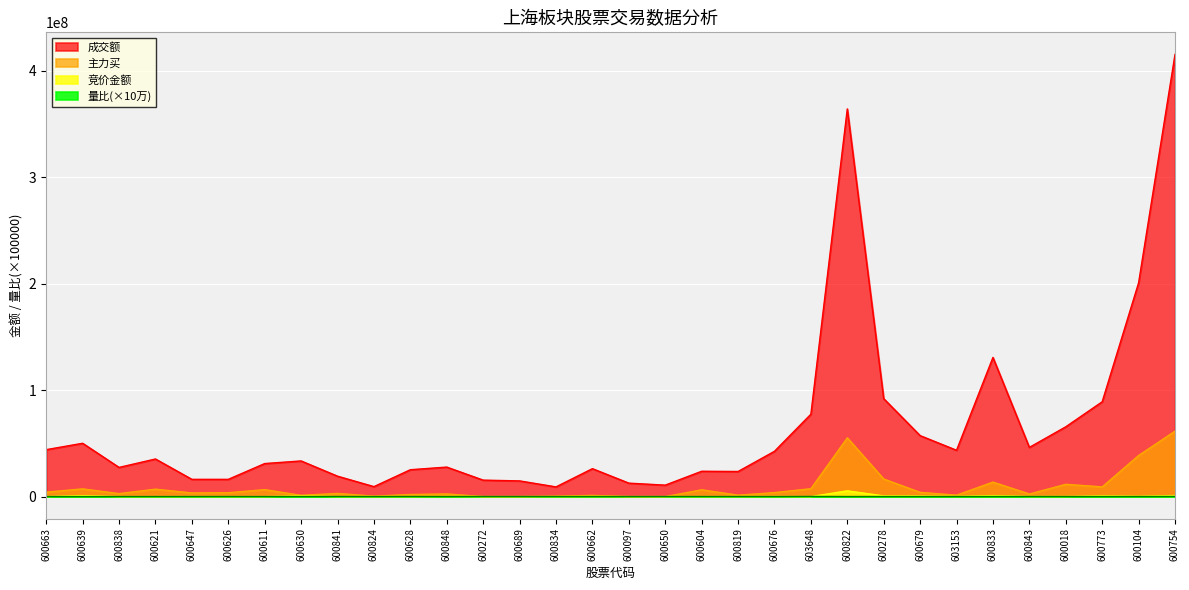

How many data points in 主力买 are less than 3661344?

16